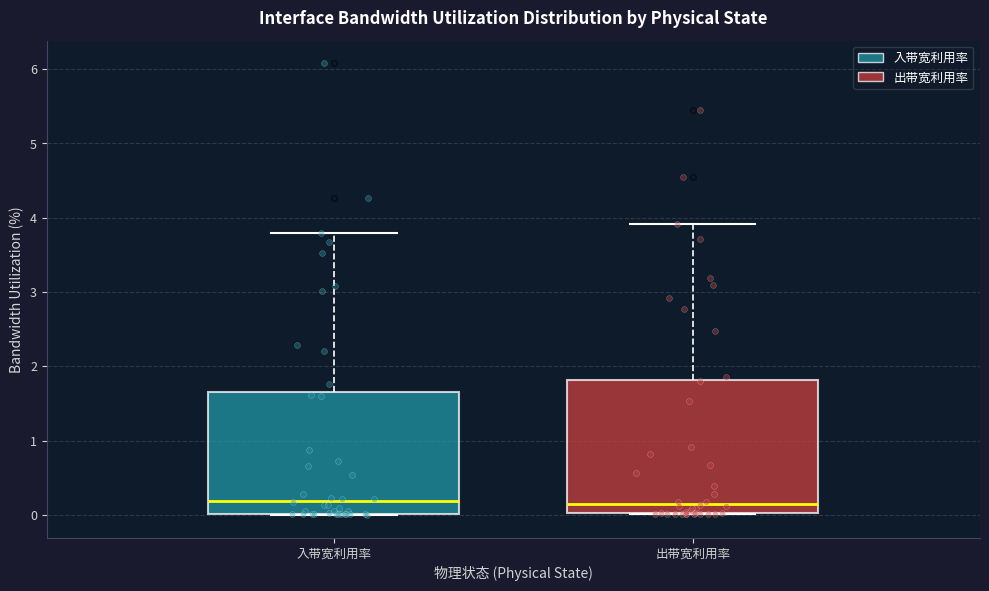

Reading left to right, transcribe this box plot: for each box, give where its median line is, the range the box spans, and where its two whiskers end, as read against the y-axis. The values are not printed on the chart, so give them approximately, as read against the axis.

入带宽利用率: median 0.2, box 0.0 to 1.7, whiskers 0.0 to 3.8
出带宽利用率: median 0.2, box 0.0 to 1.8, whiskers 0.0 to 3.9